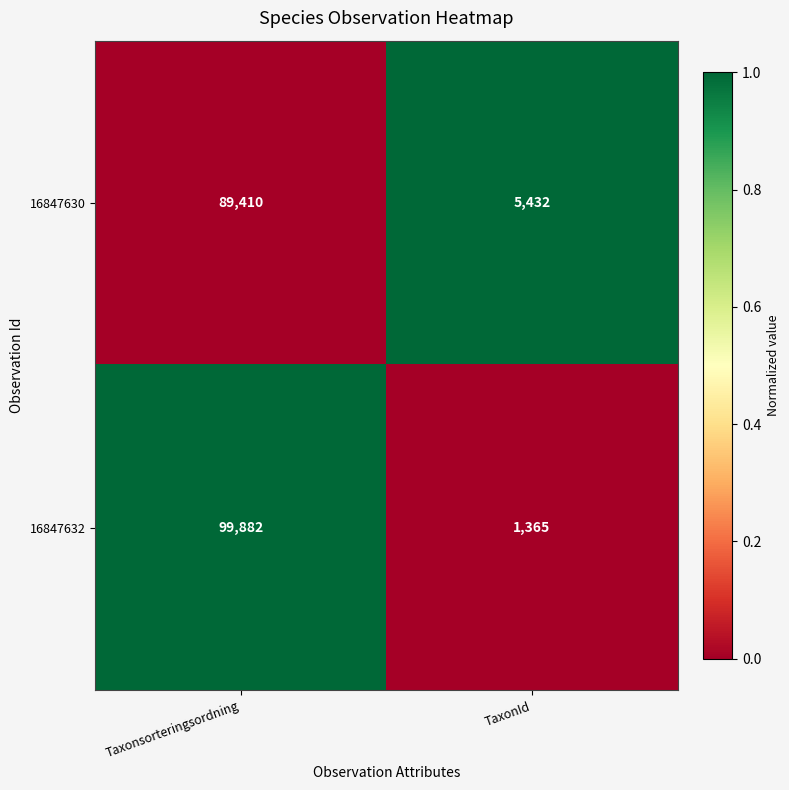

Which series has the widest spread of values?

16847632